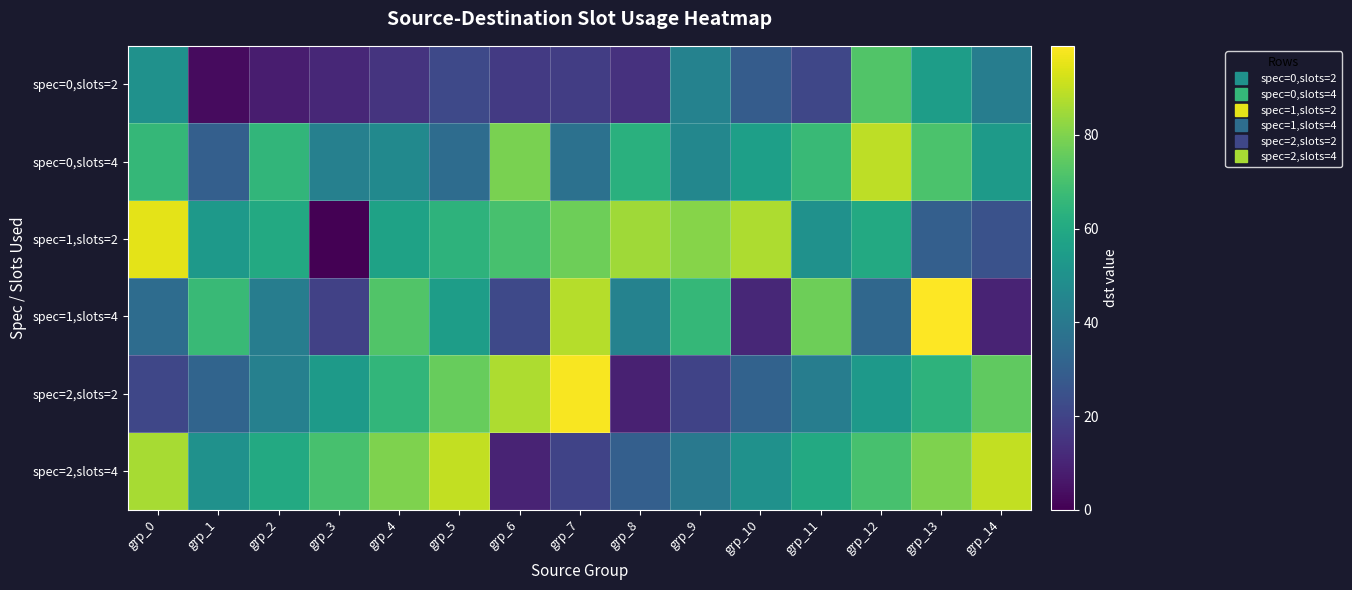

Which series has the largest range (max minus min)?

spec=1,slots=2